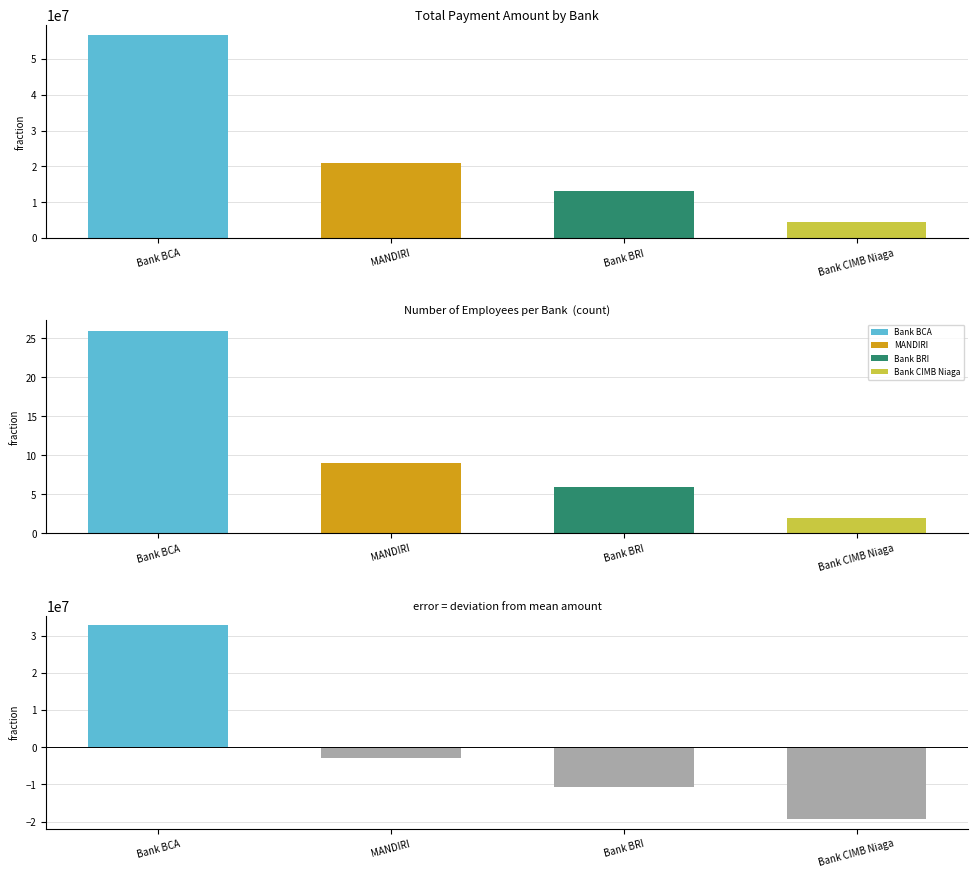

At which label does Deviation from mean reach its minimum?

Bank CIMB Niaga